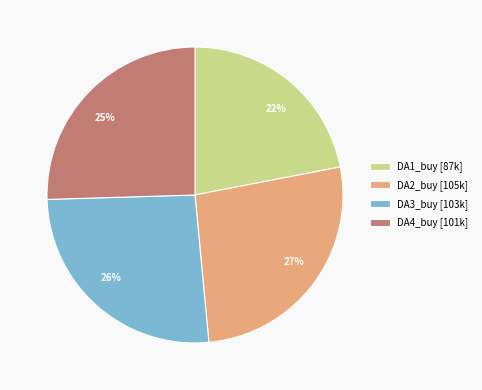

Which has a higher value, DA3_buy or DA4_buy?

DA3_buy